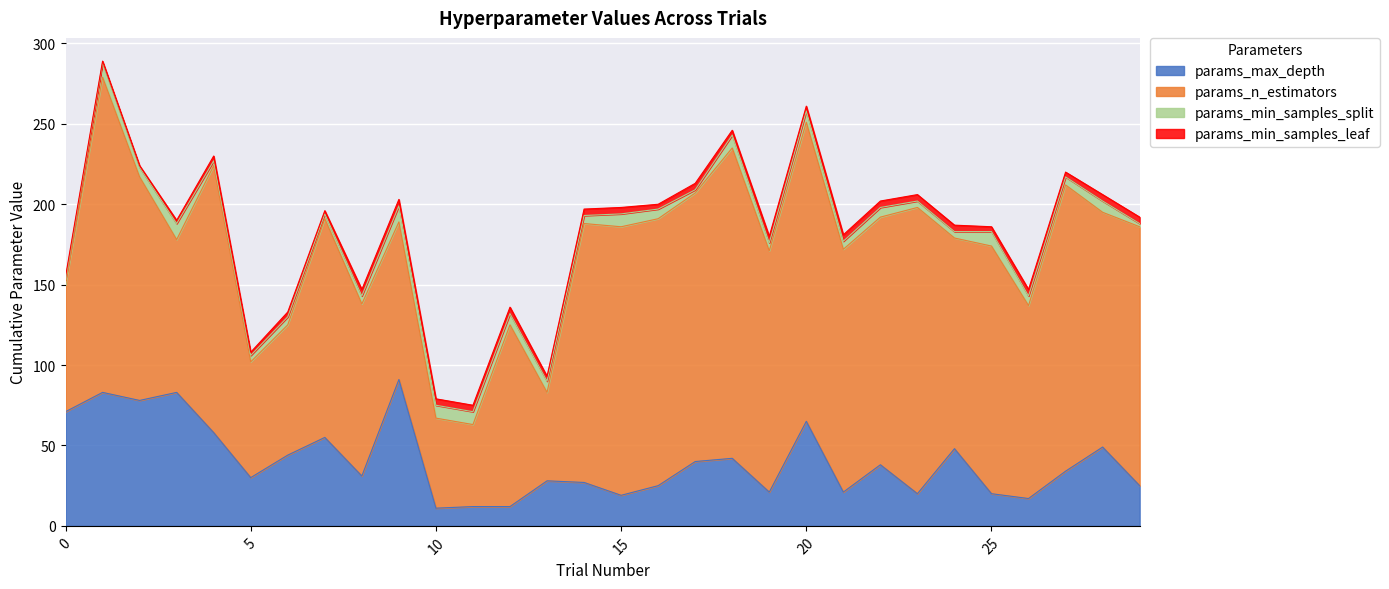

The params_max_depth series shows 19 at 15. True or false?

True